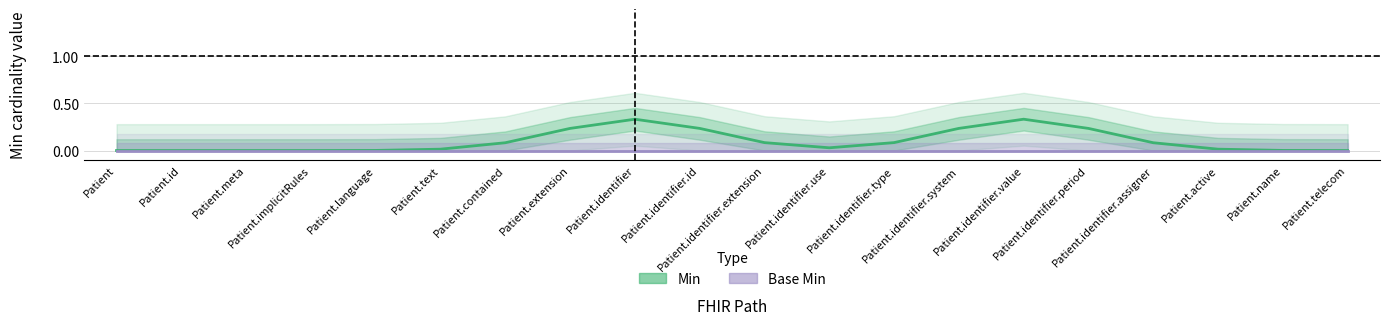

True or false: Min and Base Min cross at least once.

False